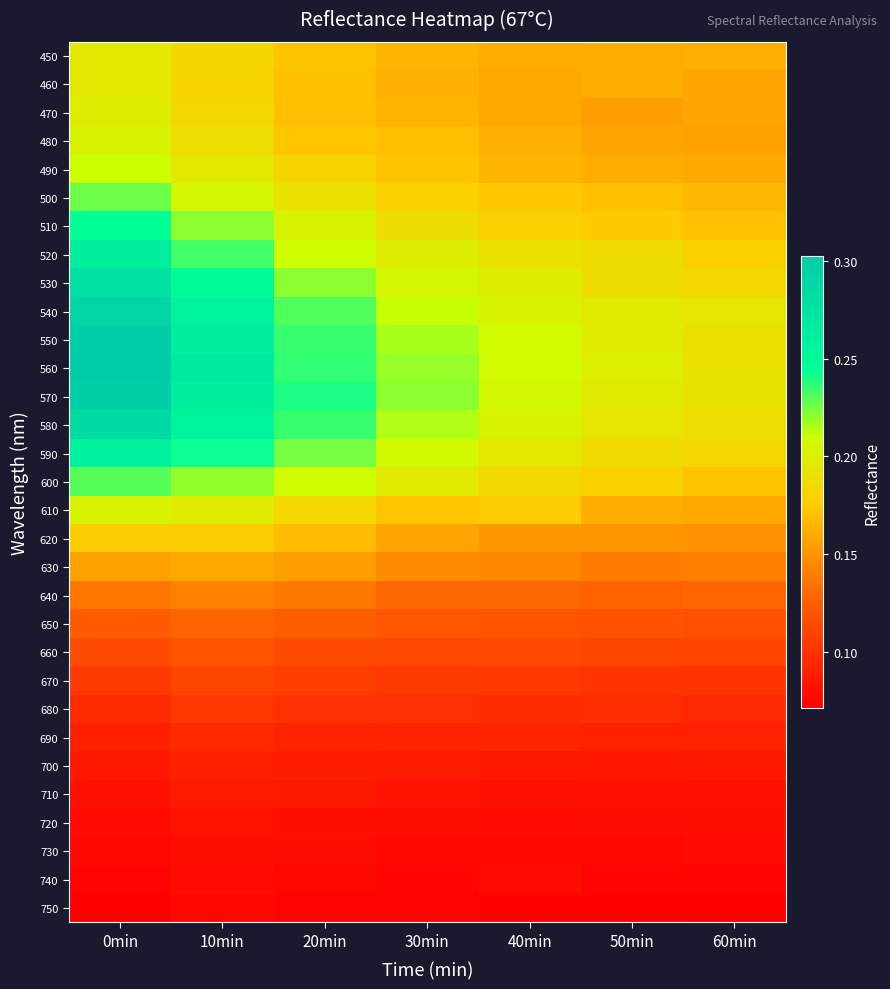

What is the smallest value displayed?

0.1